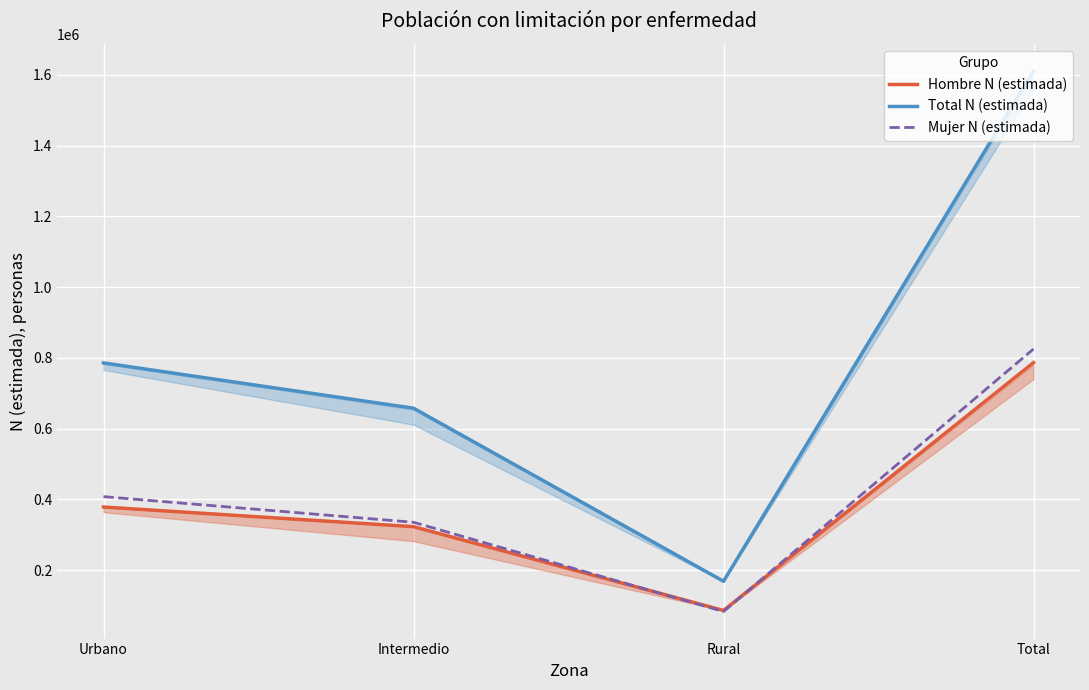

What is the value of the Mujer N (estimada) point at the 1st from the left?

407487